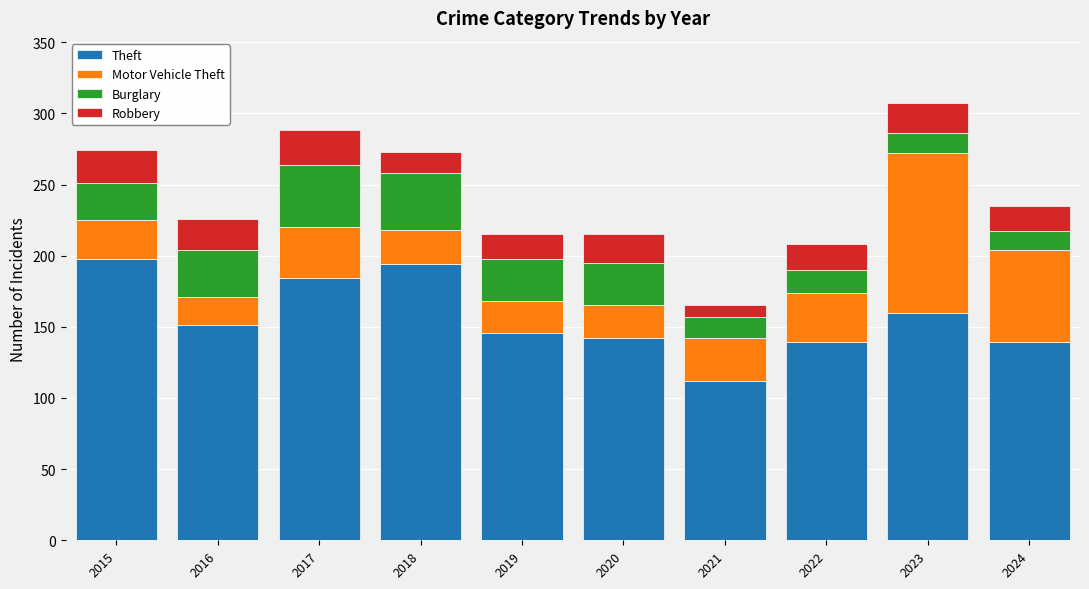

The value of Theft at 2016 is 98. True or false?

False